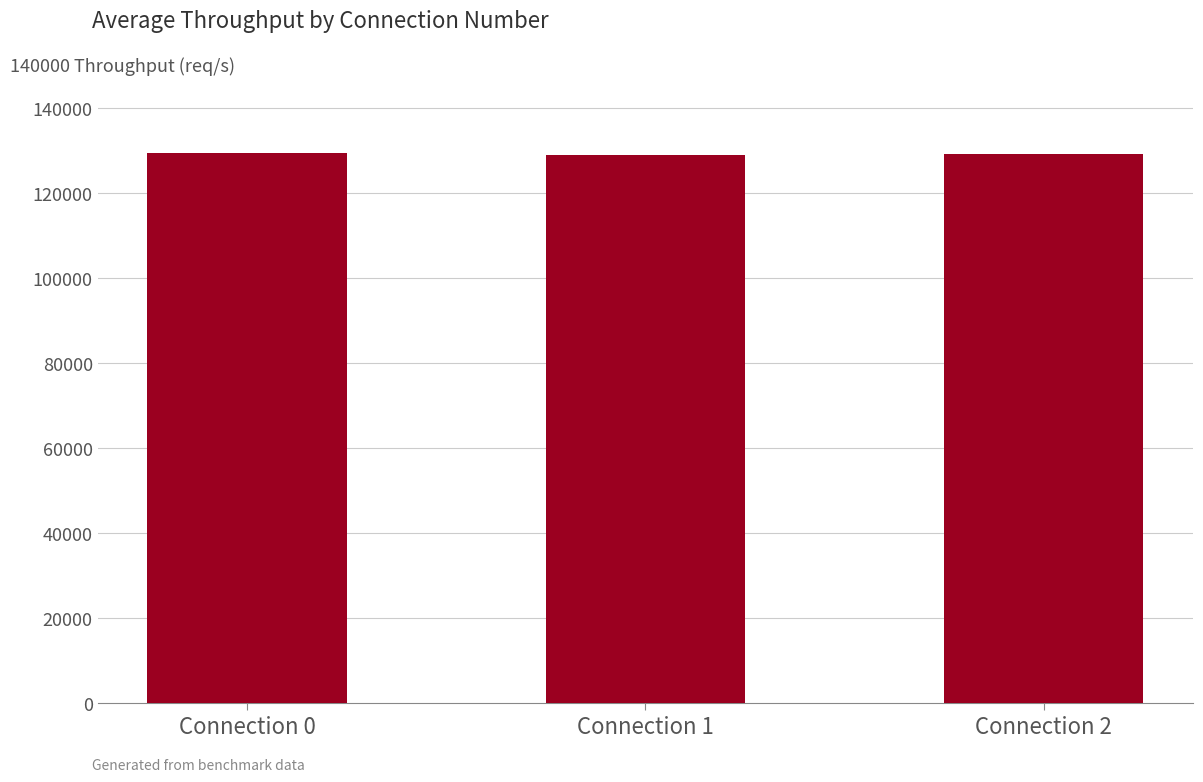

What is the value of the 1st bar from the left?

129466